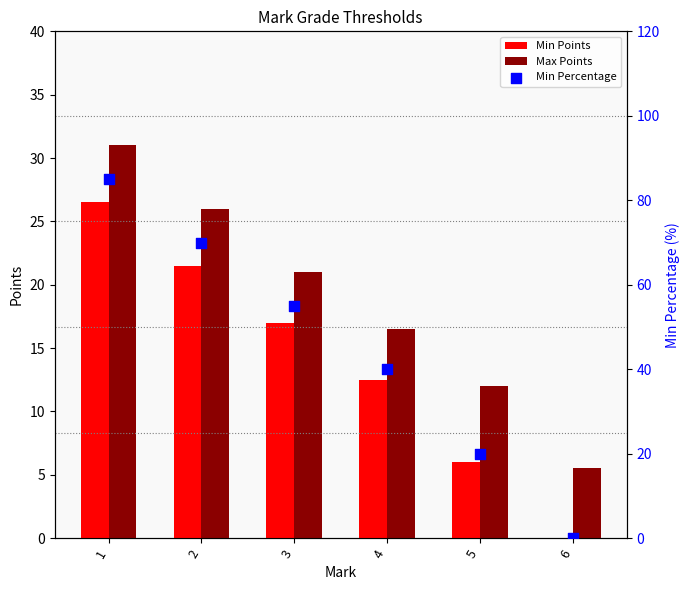

At which category is the sum across all series the highest?

1